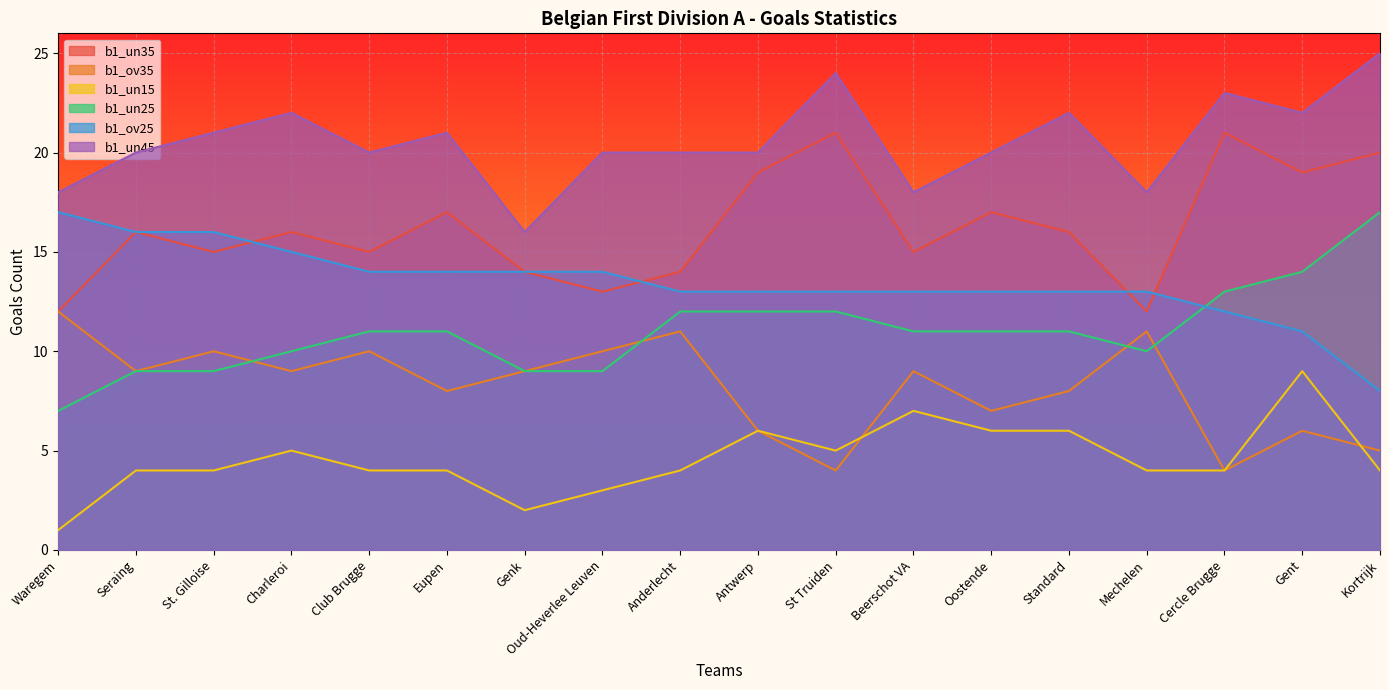

Between Oud-Heverlee Leuven and Standard, which series saw the biggest shift?

b1_un35